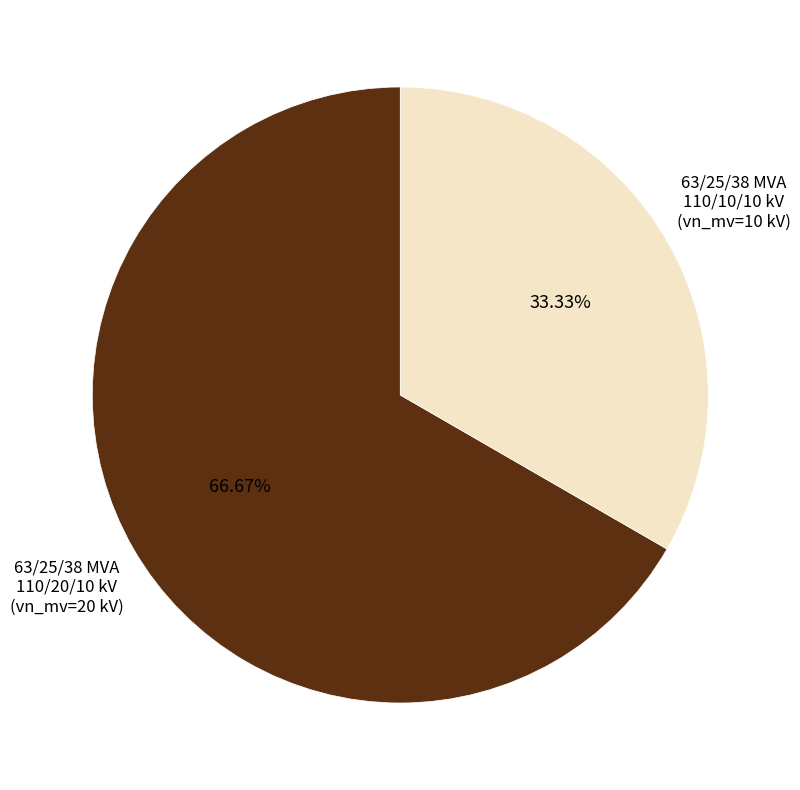

The 63/25/38 MVA 110/10/10 kV slice represents 33% of the pie. True or false?

True